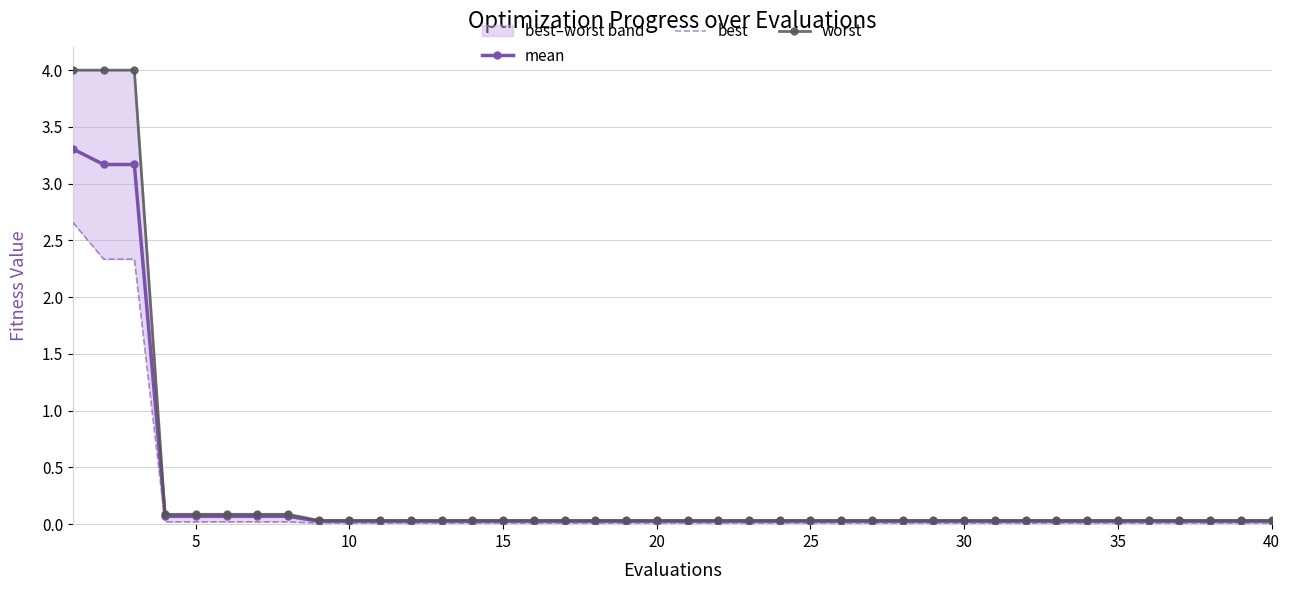

What is the maximum value for mean?

3.3